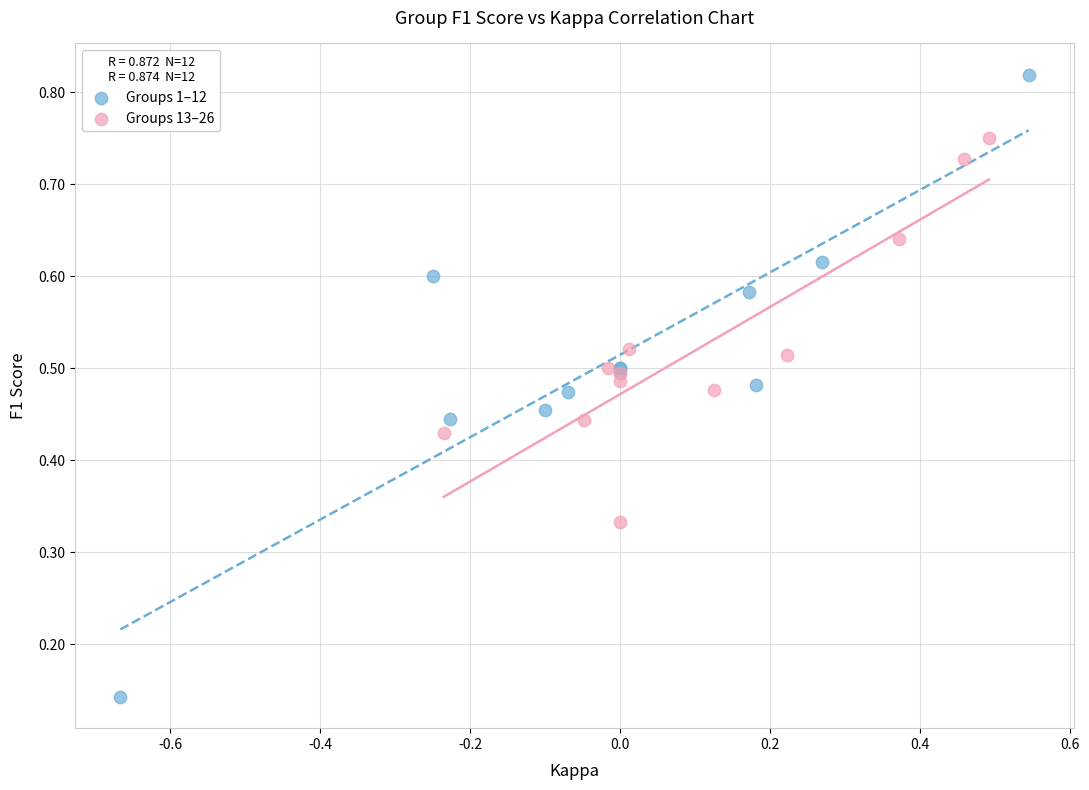

Which series reaches the minimum Y coordinate?

Groups 1–12